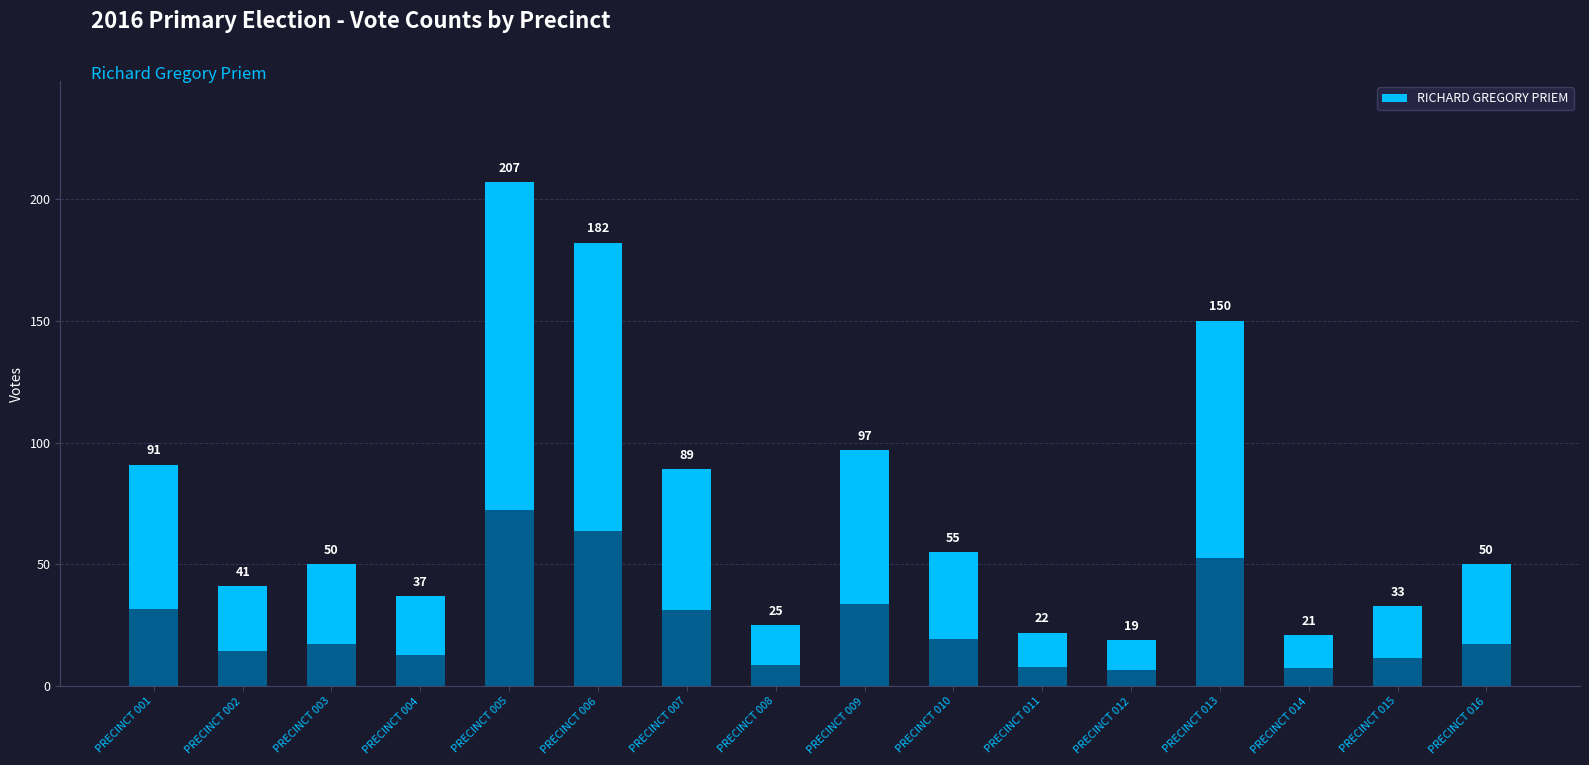

How many data points are less than 50?

7